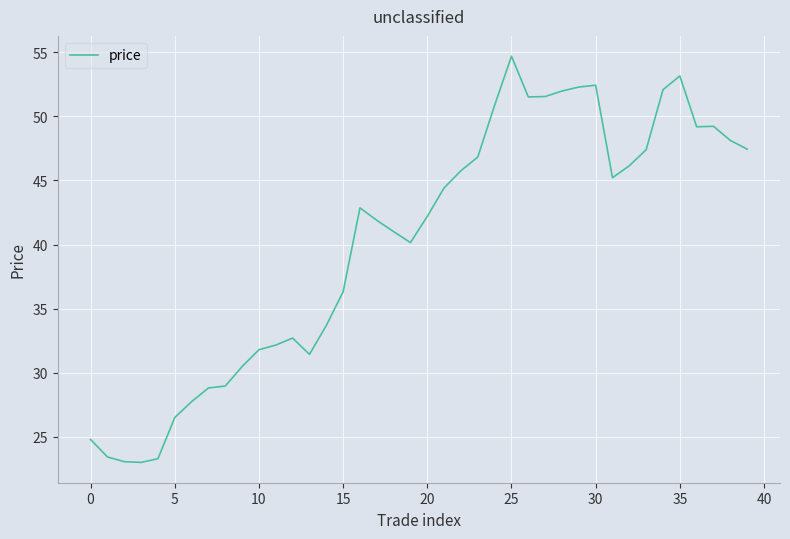

What is the minimum value shown in the chart?

23.0